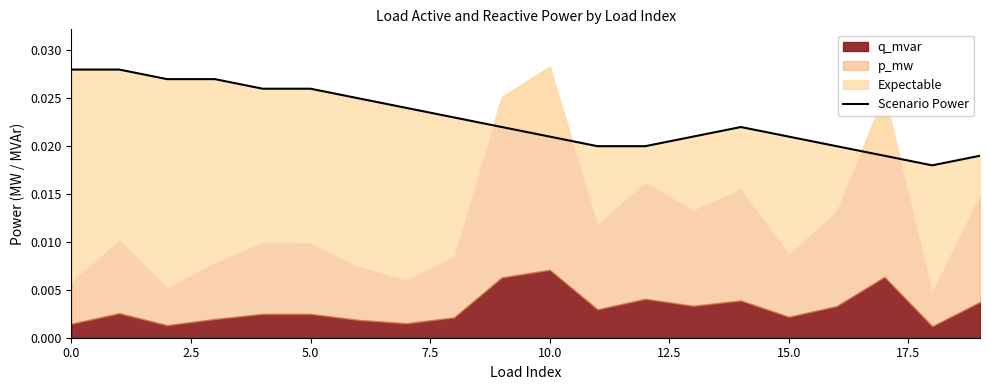

Where is the first local maximum?

14